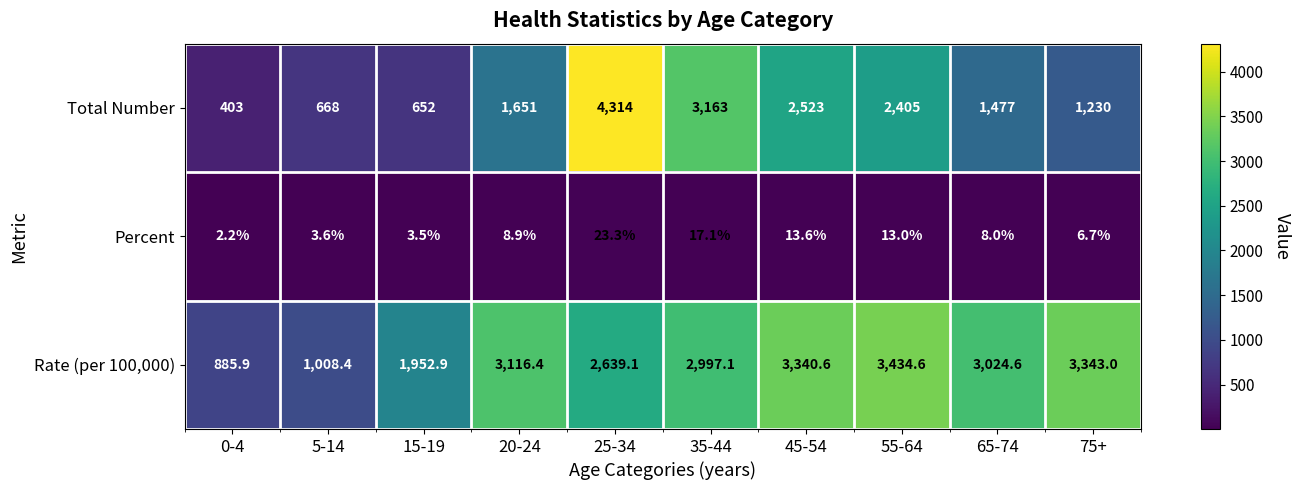

Reading left to right, transcribe all the data shown in this chart.

Total Number: 0-4=403.0	5-14=668.0	15-19=652.0	20-24=1651.0	25-34=4314.0	35-44=3163.0	45-54=2523.0	55-64=2405.0	65-74=1477.0	75+=1230.0
Percent: 0-4=2.2	5-14=3.6	15-19=3.5	20-24=8.9	25-34=23.3	35-44=17.1	45-54=13.6	55-64=13.0	65-74=8.0	75+=6.7
Rate (per 100,000): 0-4=885.9	5-14=1008.4	15-19=1952.9	20-24=3116.4	25-34=2639.1	35-44=2997.1	45-54=3340.6	55-64=3434.6	65-74=3024.6	75+=3343.0